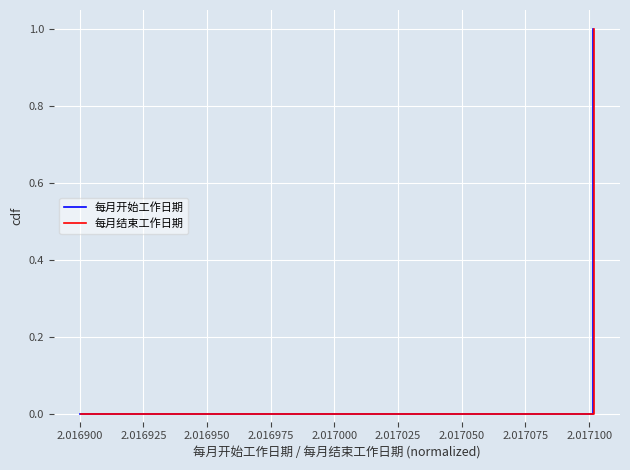

List the series in order of their peak value, highest first.

每月开始工作日期, 每月结束工作日期